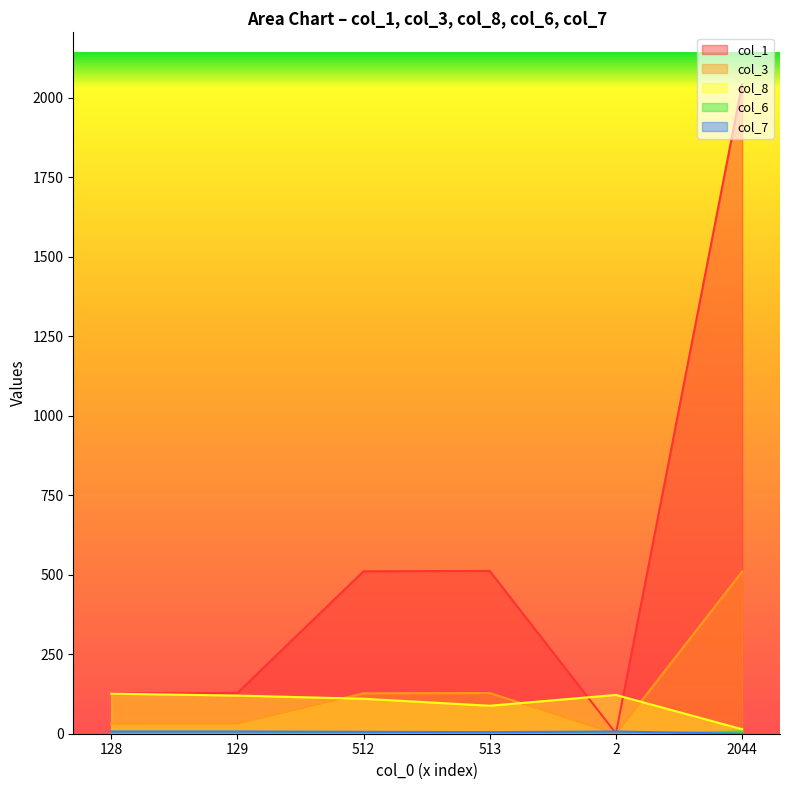

What is the minimum value for col_8?

14